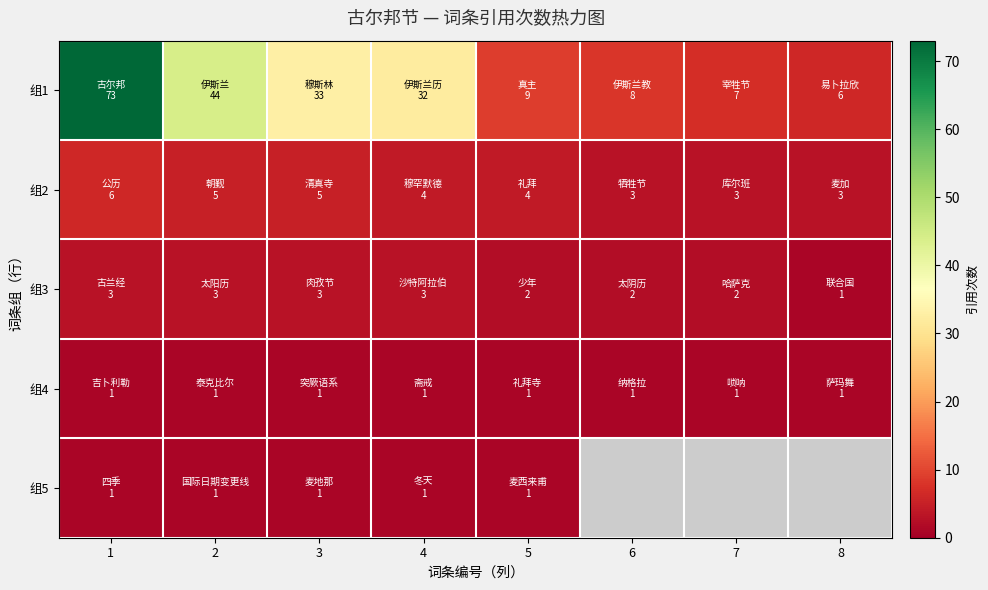

What is the approximate value of 组1 at 5?

9.0